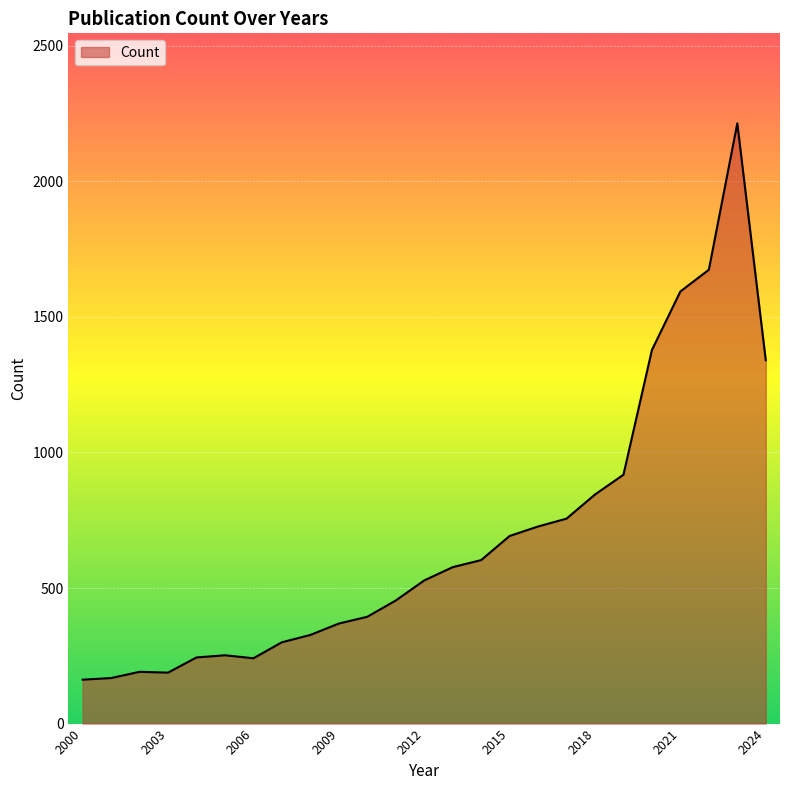

What is the difference between the maximum and minimum values?

2052